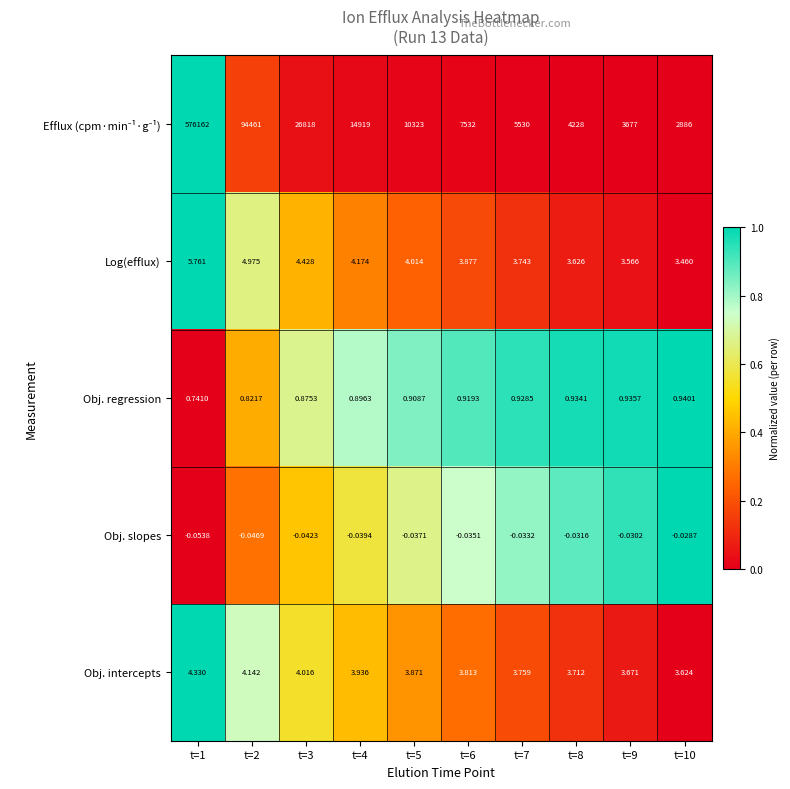

Is the value of Obj. intercepts at t=9 greater than the value of Log(efflux) at t=3?

No